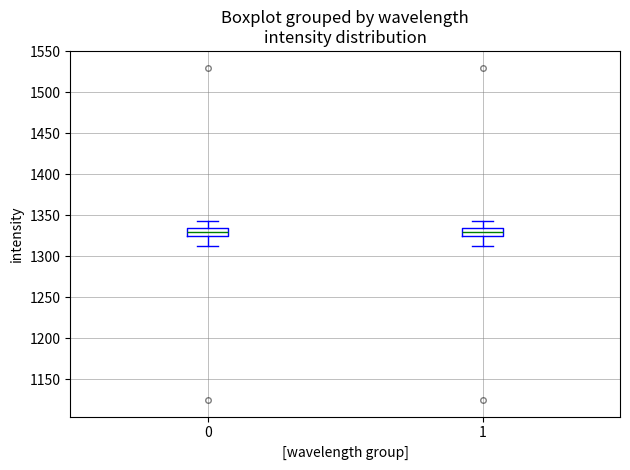

Where is the upper edge of the box at x = 0 on the y-axis? The values are not printed on the chart, so give them approximately, as read against the axis.

1335